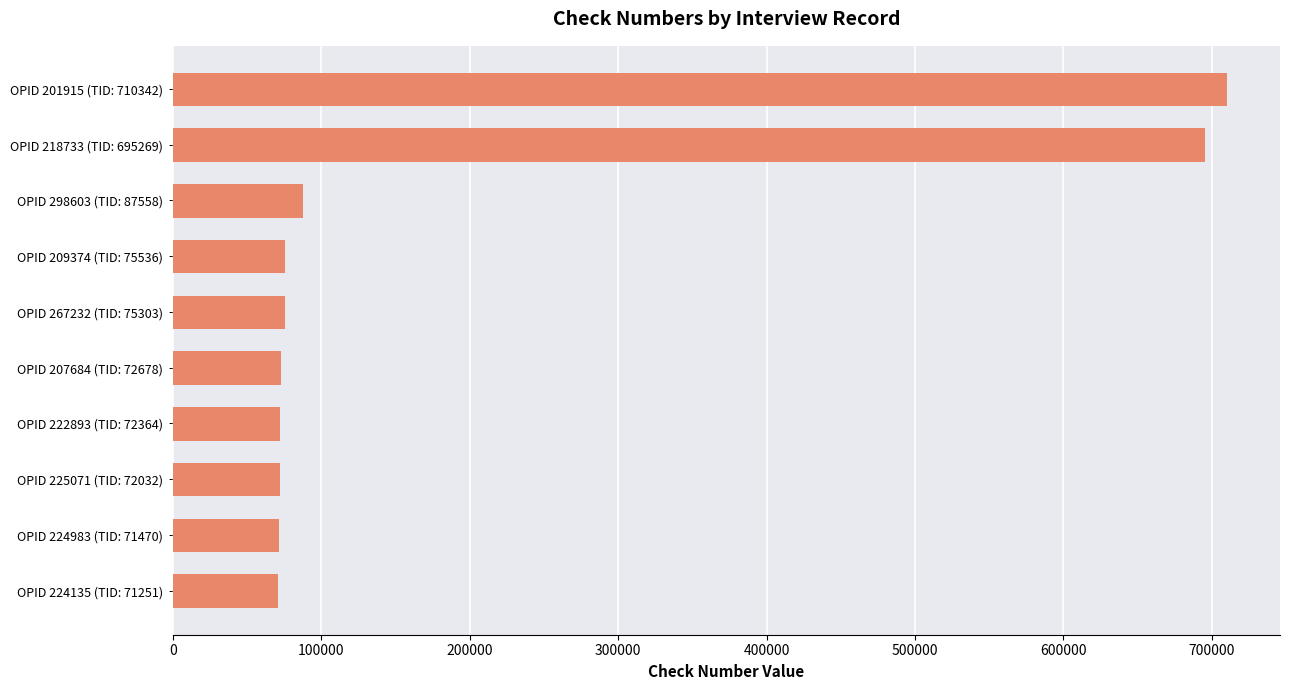

Does the chart contain stacked bars?

No